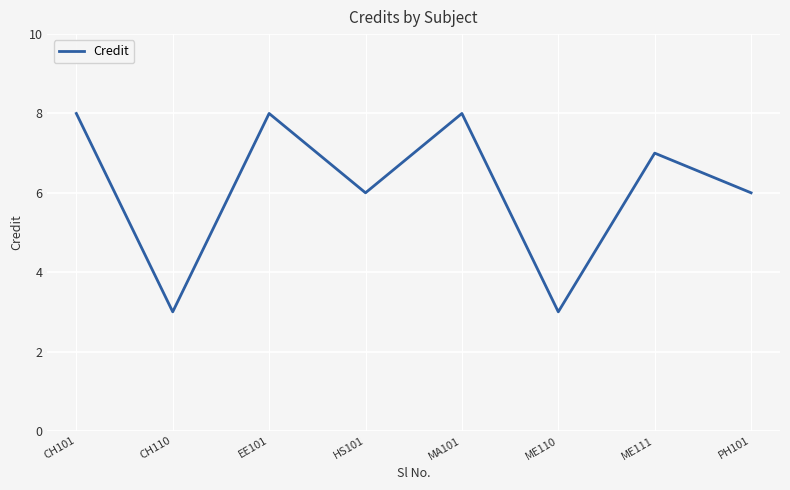

How many lines are shown in the chart?

1